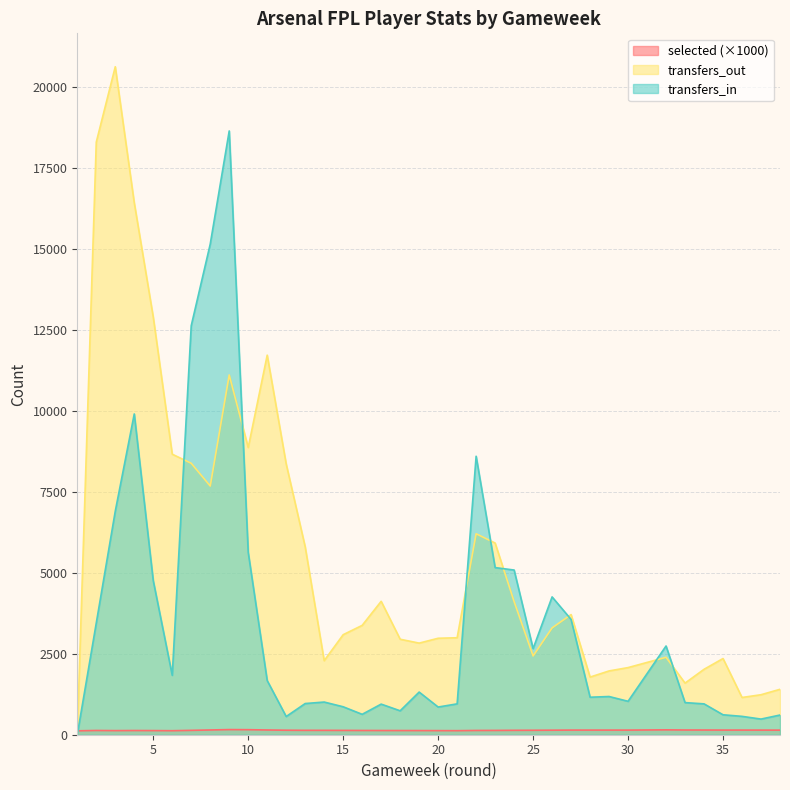

What is the greatest value displayed?

20629.0